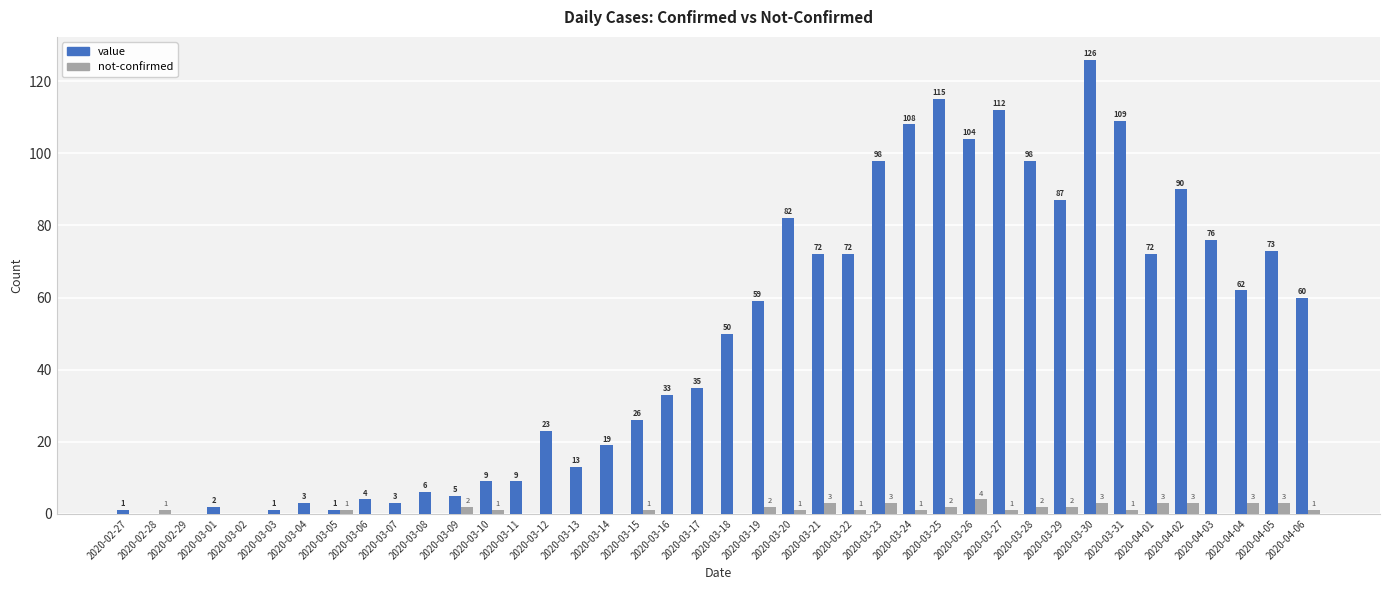

How many values in not-confirmed are above zero?

23